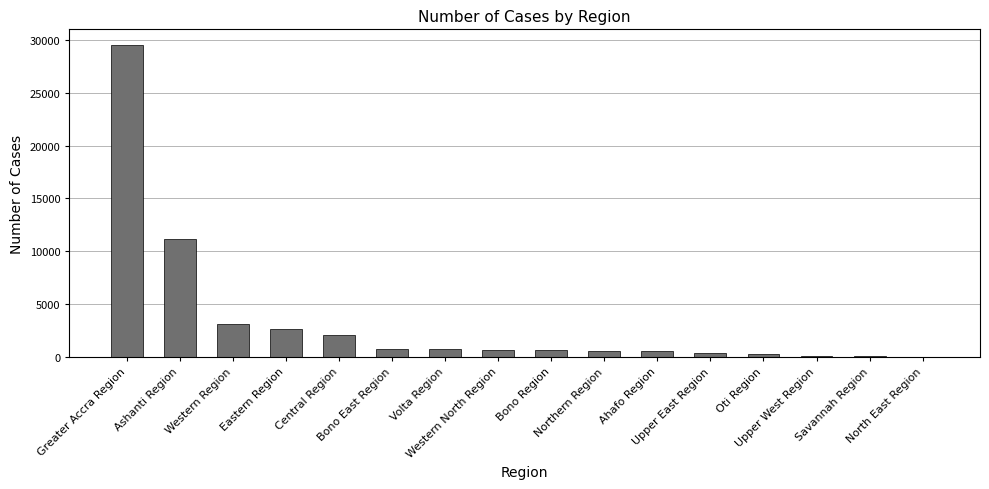

What is the sum of all values?

53192